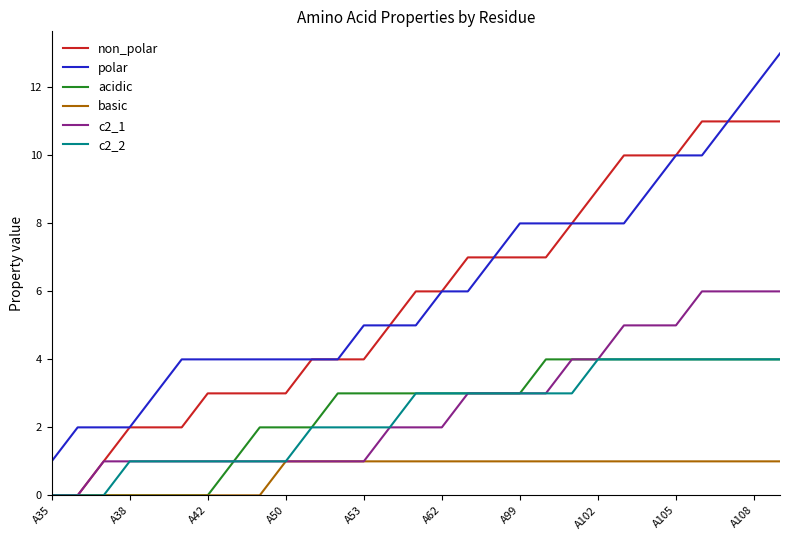

Which series has the largest range (max minus min)?

polar